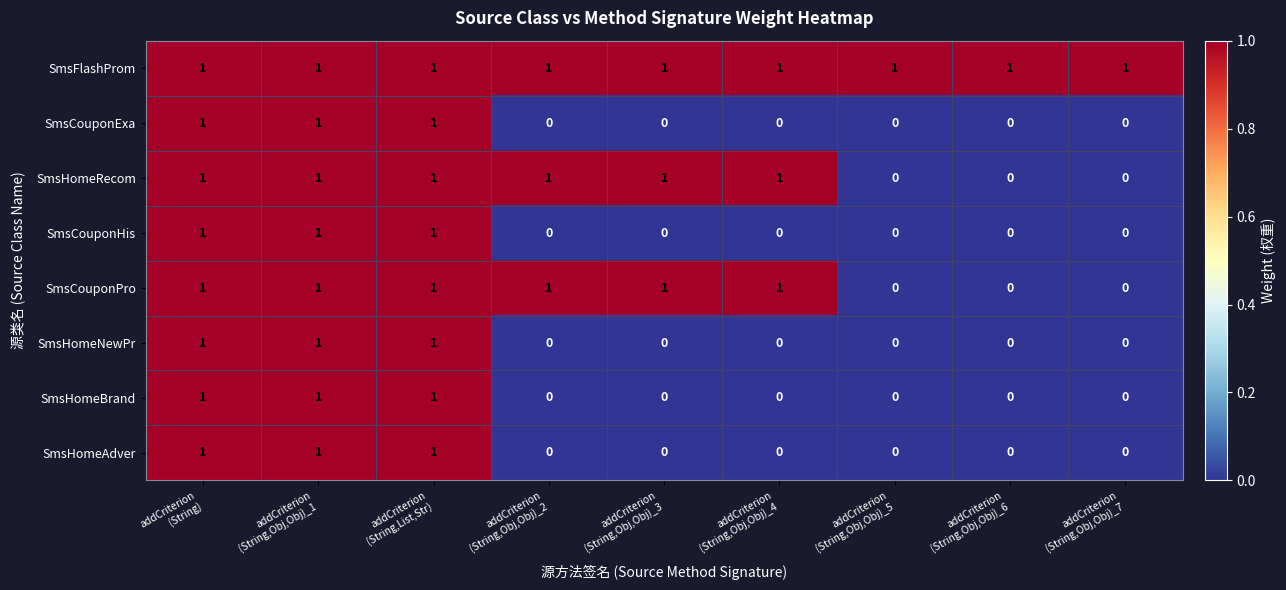

Which series has the largest total across all categories?

SmsFlashProm